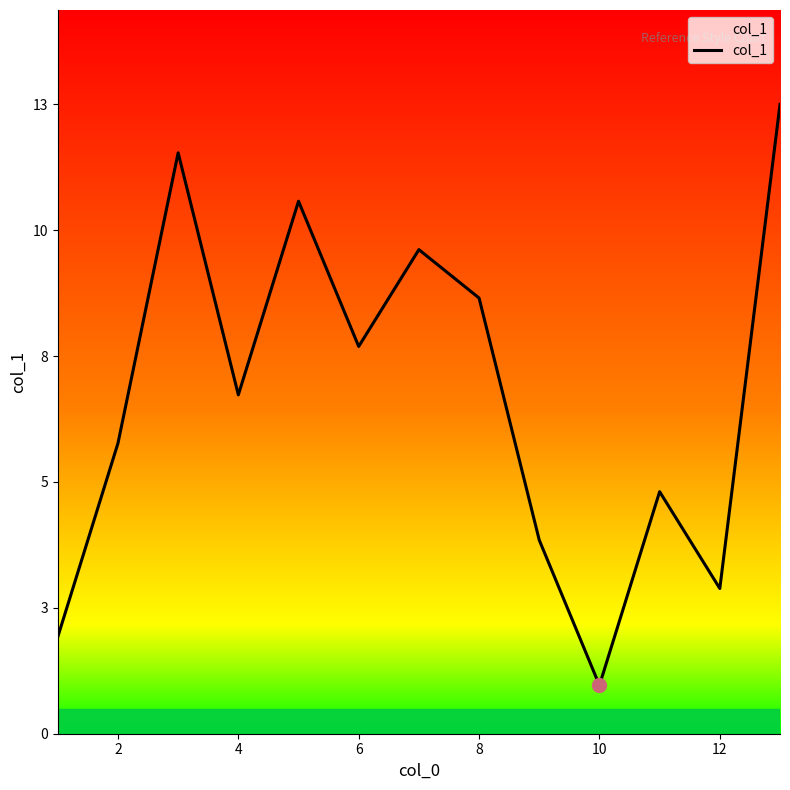

True or false: the data has more than 0 interior local peaks.

True